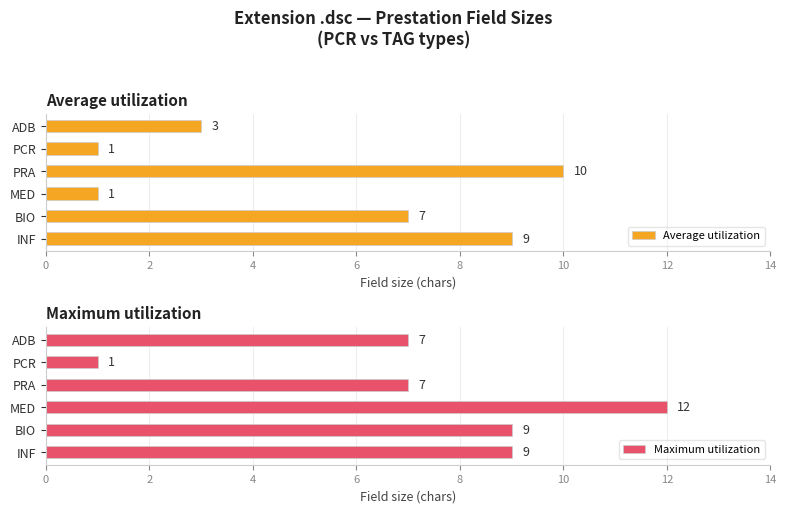

Does the chart contain any negative values?

No